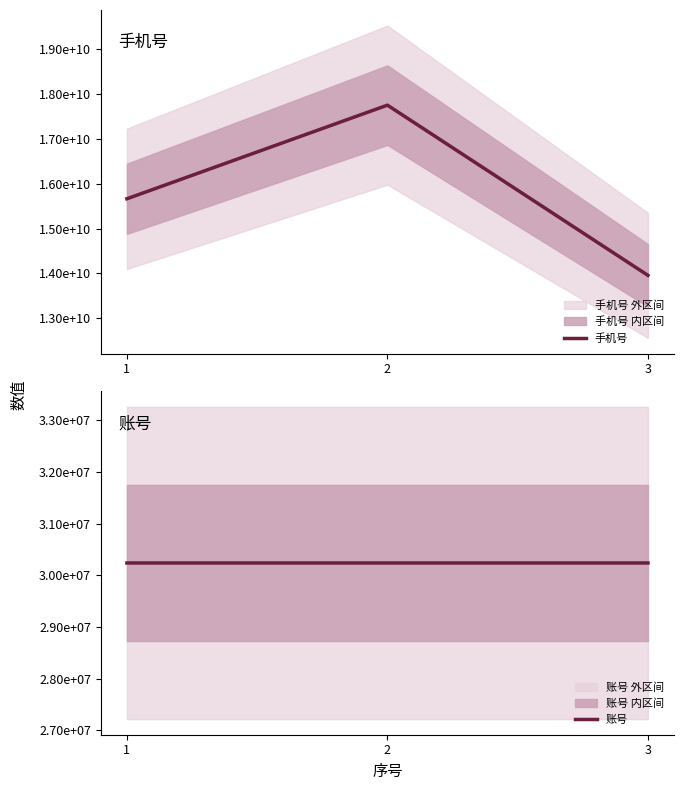

True or false: 账号 has a value of 11249803 at 3.

False